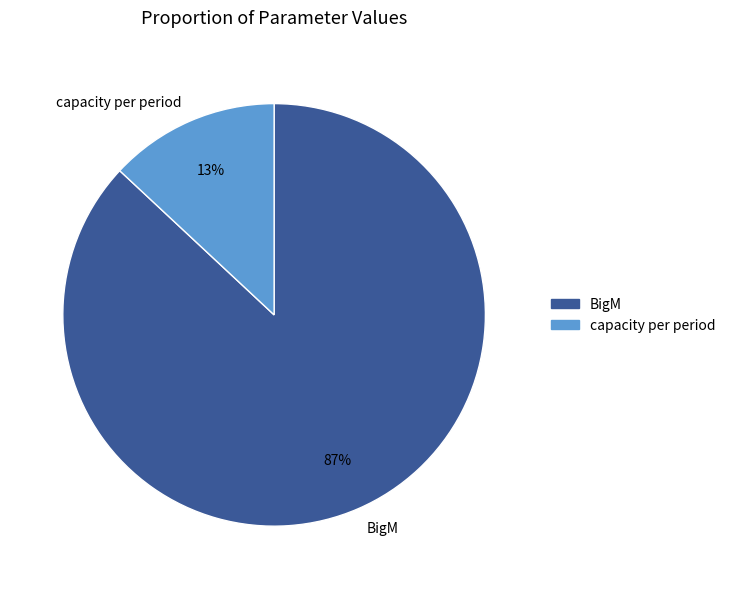

Rank the categories by value from highest to lowest.

BigM, capacity per period